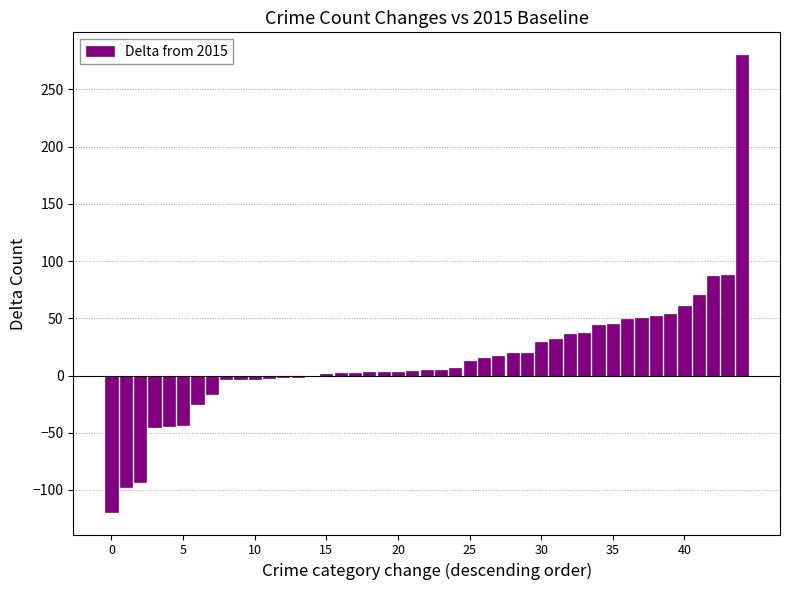

What is the greatest value displayed?

280